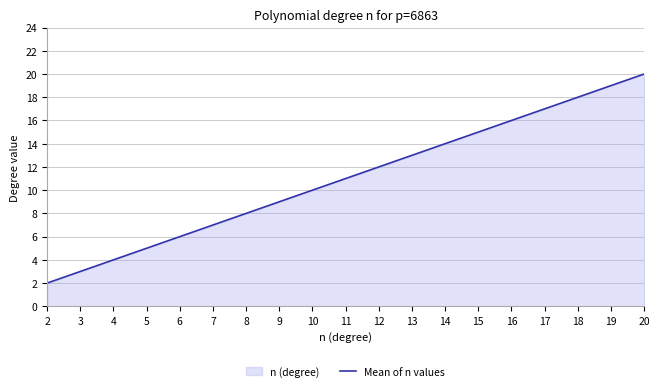

What is the maximum value shown in the chart?

20